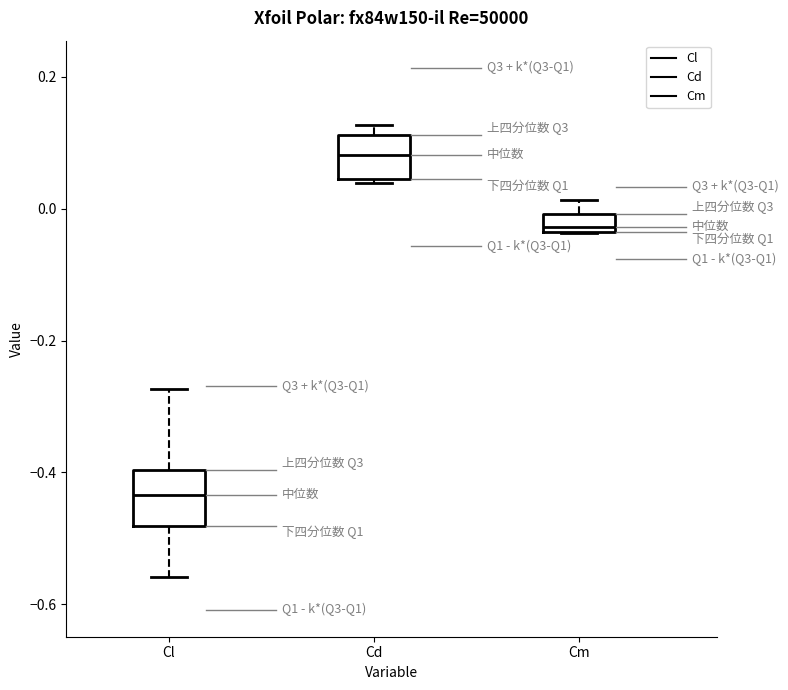

Where does the median line of the box for Cd sit on the y-axis? The values are not printed on the chart, so give them approximately, as read against the axis.

0.08